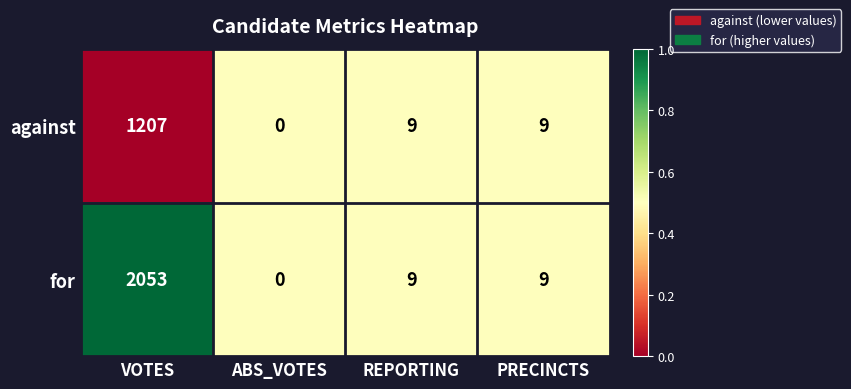

How many data points does each series have?

4